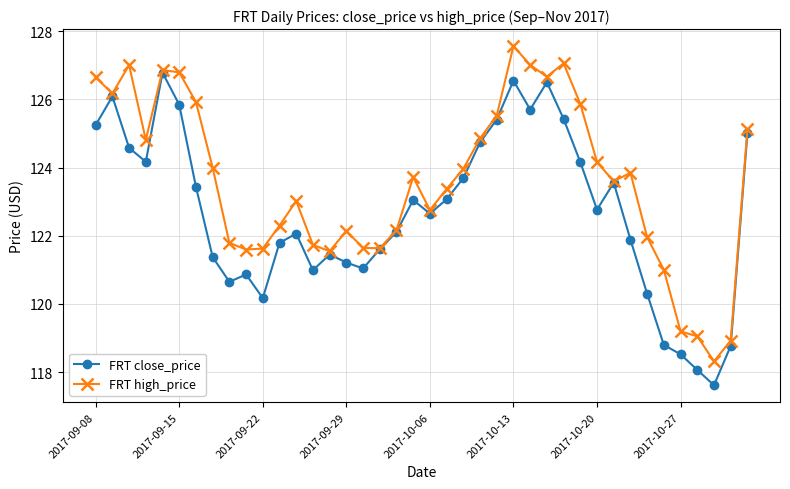

Does the chart display data point markers on the line(s)?

Yes